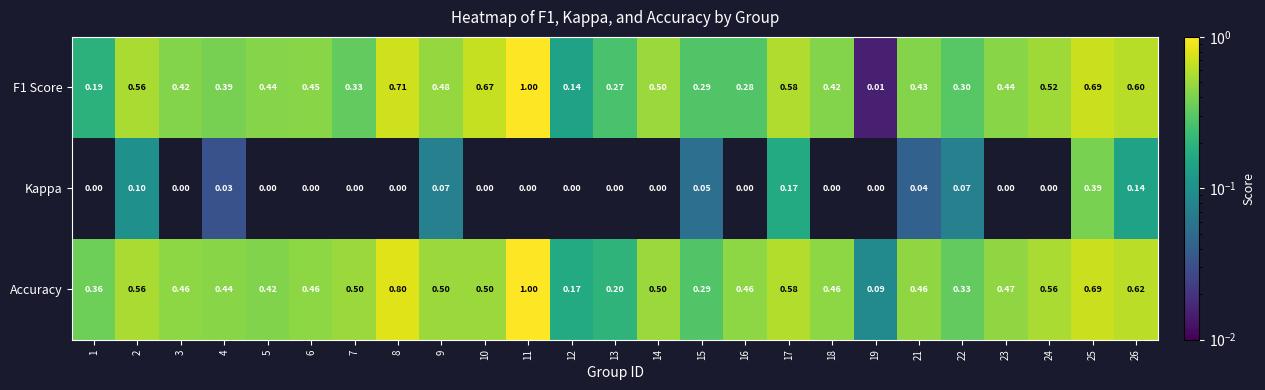

Which series has the largest total across all categories?

Accuracy